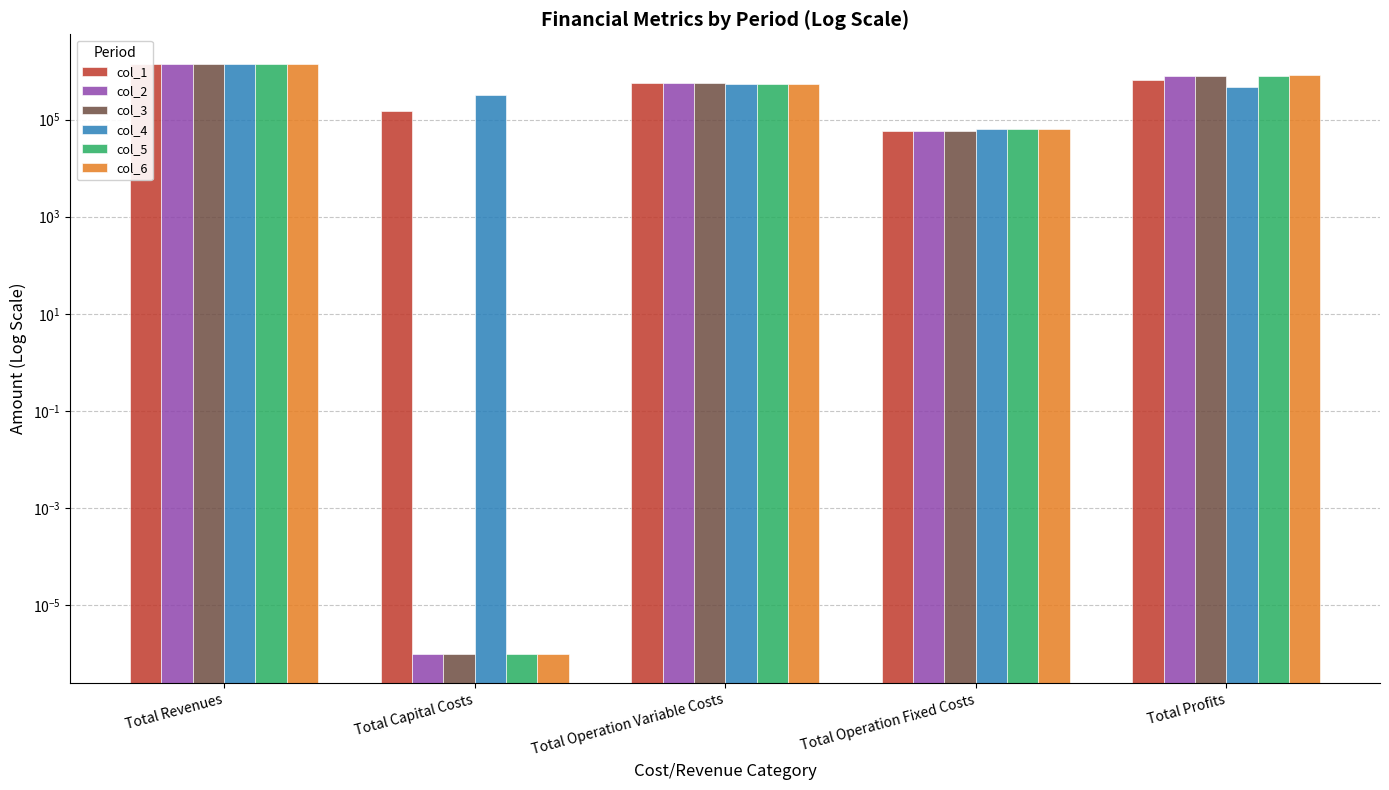

What are all the series names shown in the legend?

col_1, col_2, col_3, col_4, col_5, col_6